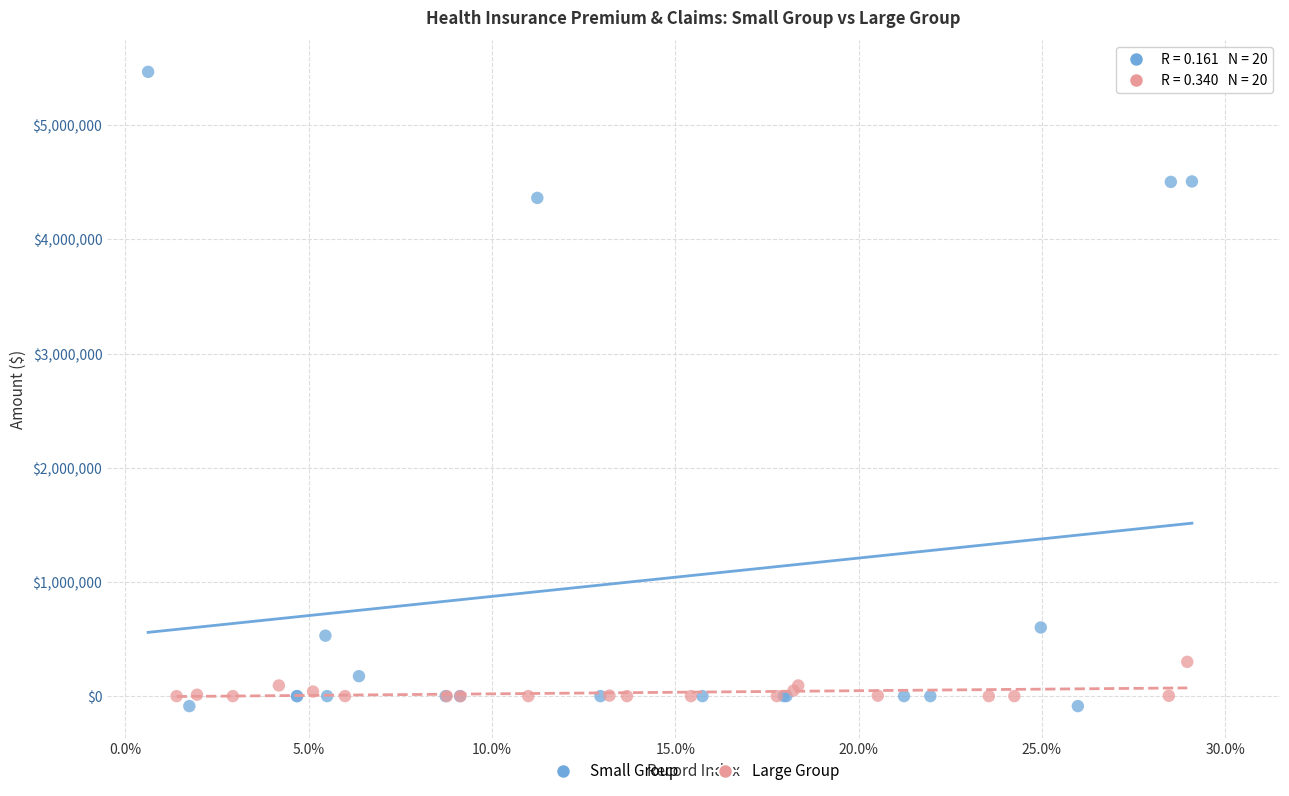

Which series reaches the maximum Y coordinate?

Small Group